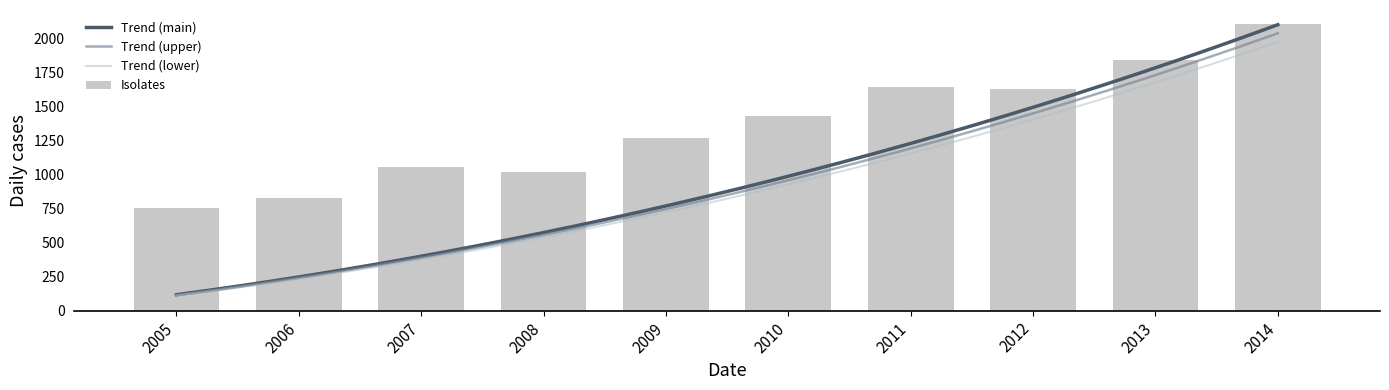

At which category is the sum across all series the highest?

2014